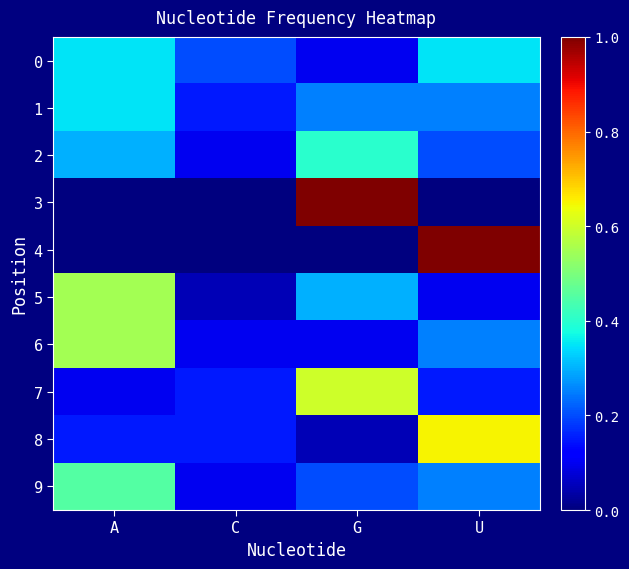

What is the spread (max minus min) of values at U?

1.0